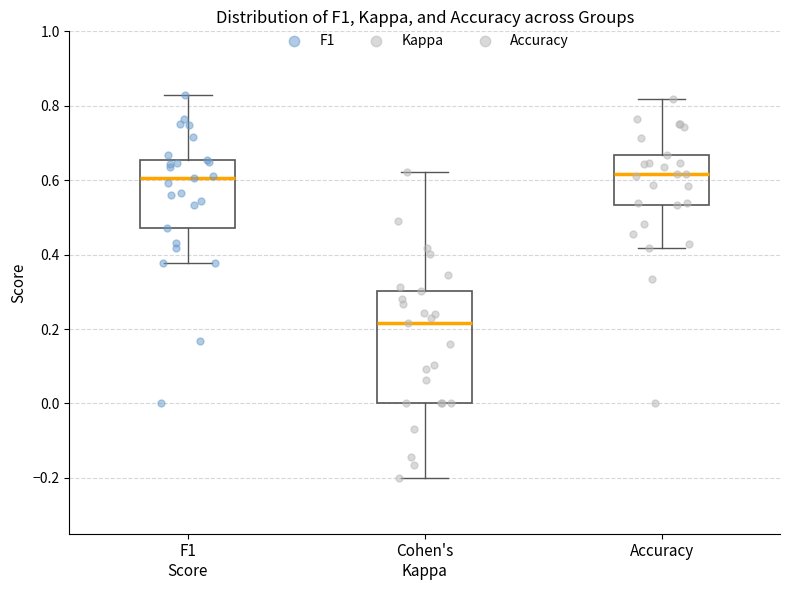

Which box's median line is the lowest?

Cohen's Kappa